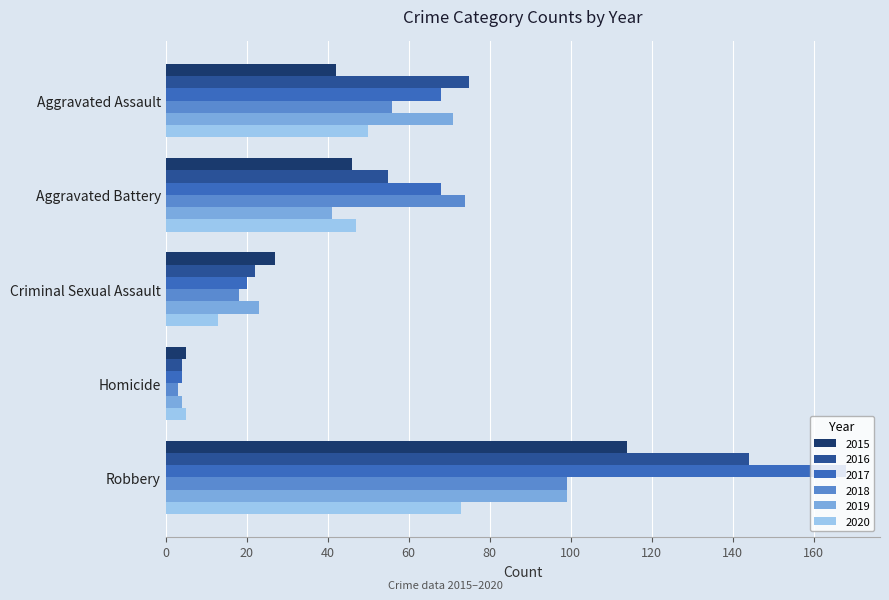

The value of 2019 at Robbery is 99. True or false?

True